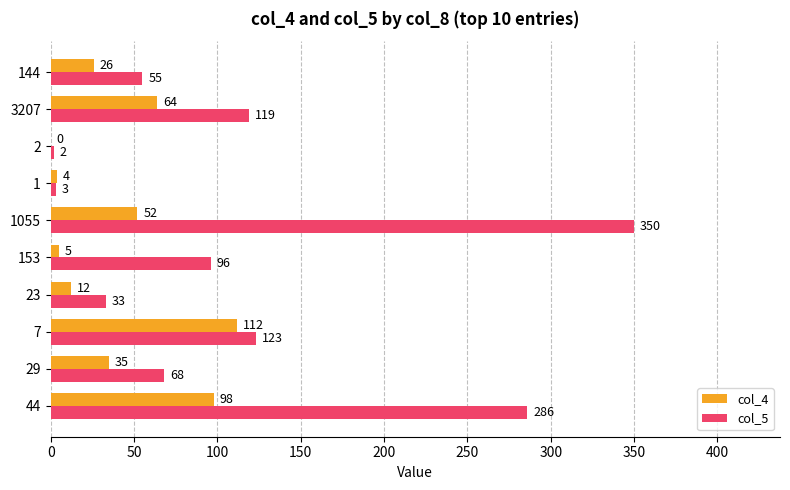

Between 29 and 2, which series saw the biggest shift?

col_5